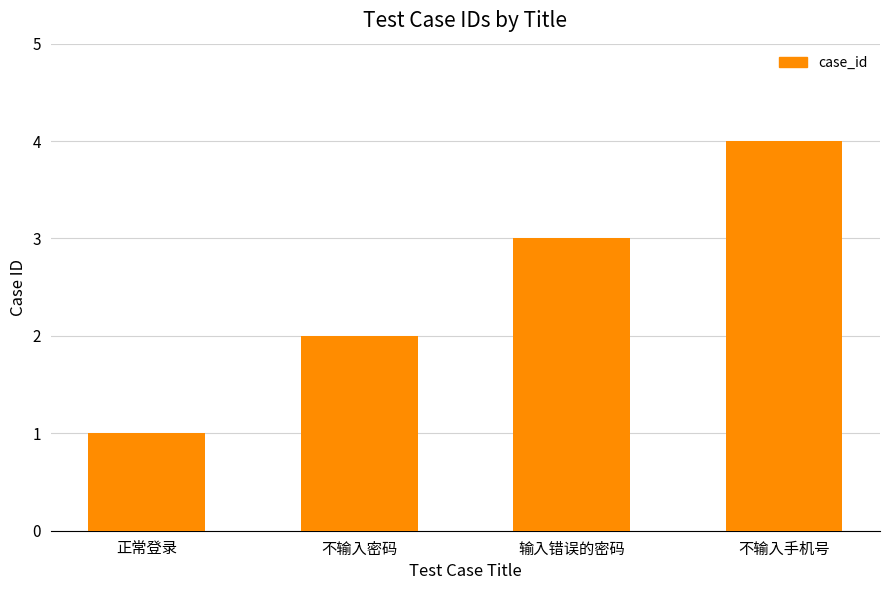

Reading left to right, list all the values displayed in this chart.

1	2	3	4